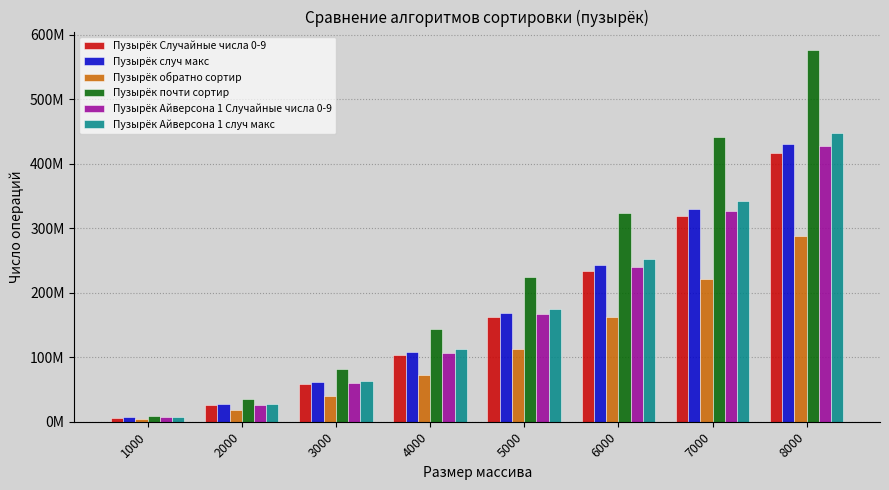

Are the bars grouped side by side (vs. stacked)?

Yes